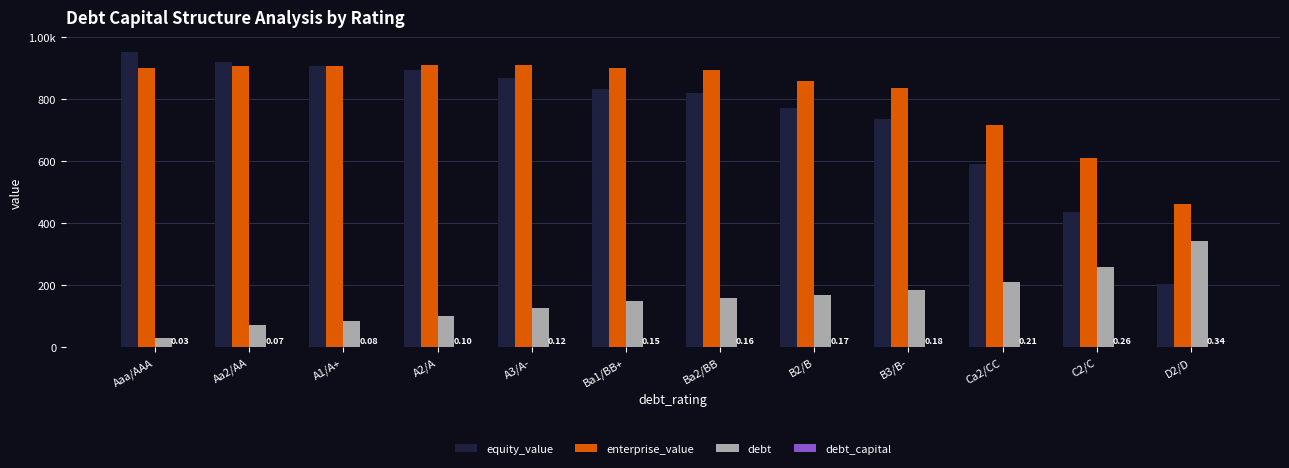

At how many categories does at least one series exceed 185?

12